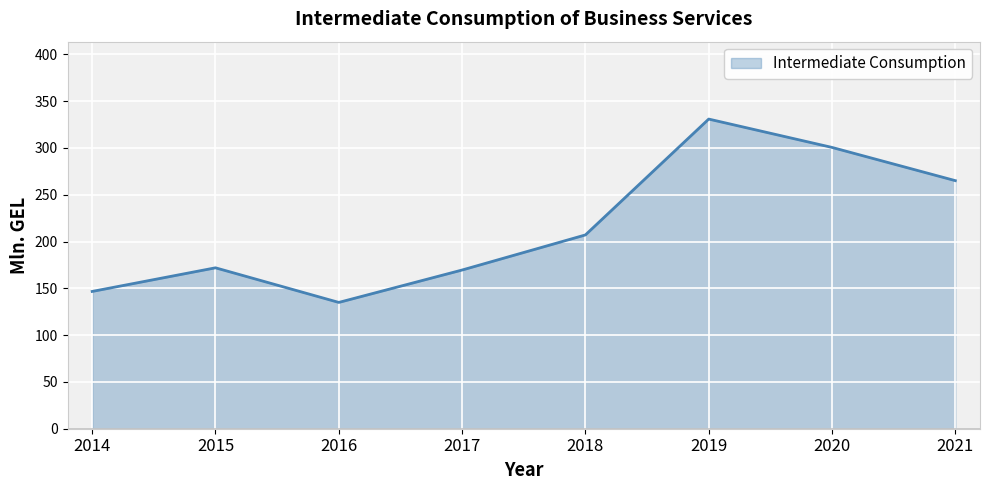

Reading left to right, extract all data points from this chart.

146.7	172.0	135.0	169.6	207.1	330.9	300.6	265.1